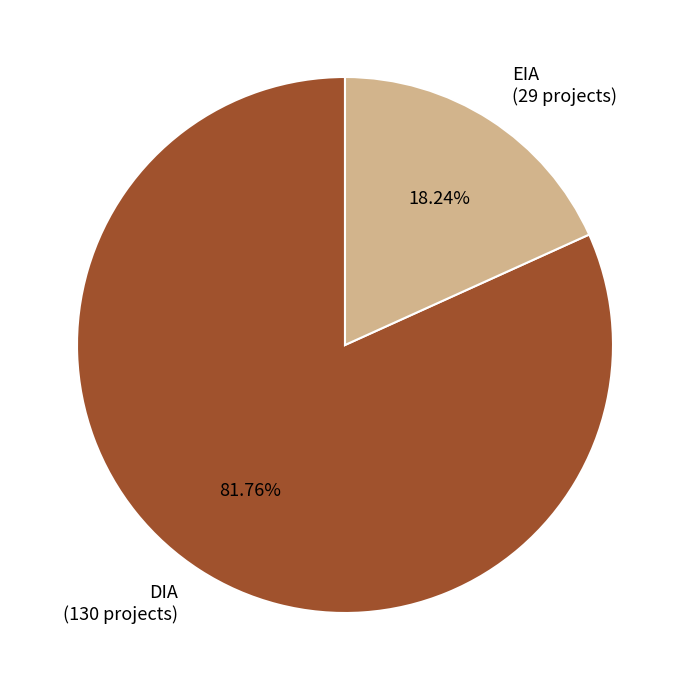

To the nearest percent, what is the average slice percentage?

50%